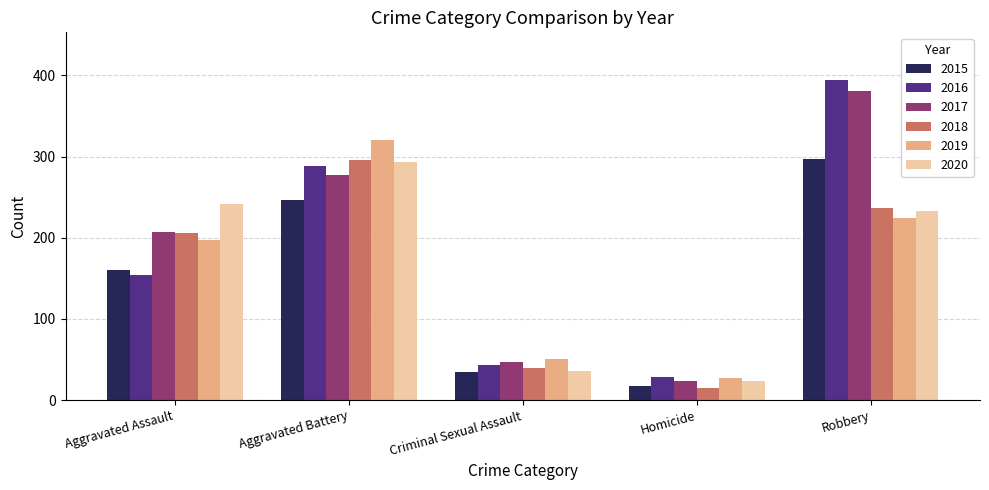

List the labels in order of 2015 value, largest first.

Robbery, Aggravated Battery, Aggravated Assault, Criminal Sexual Assault, Homicide